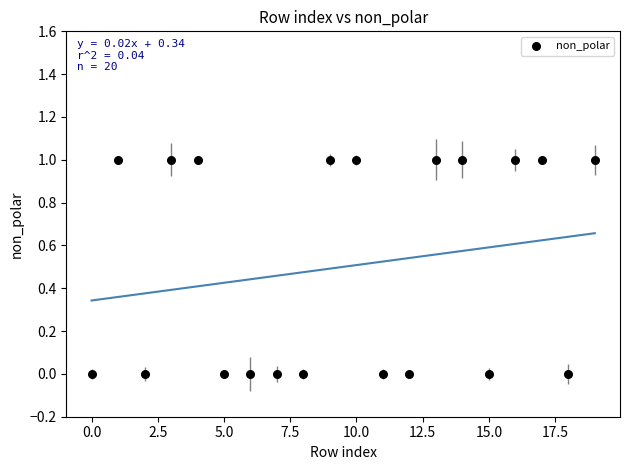

Count the number of points in this scatter plot.

20